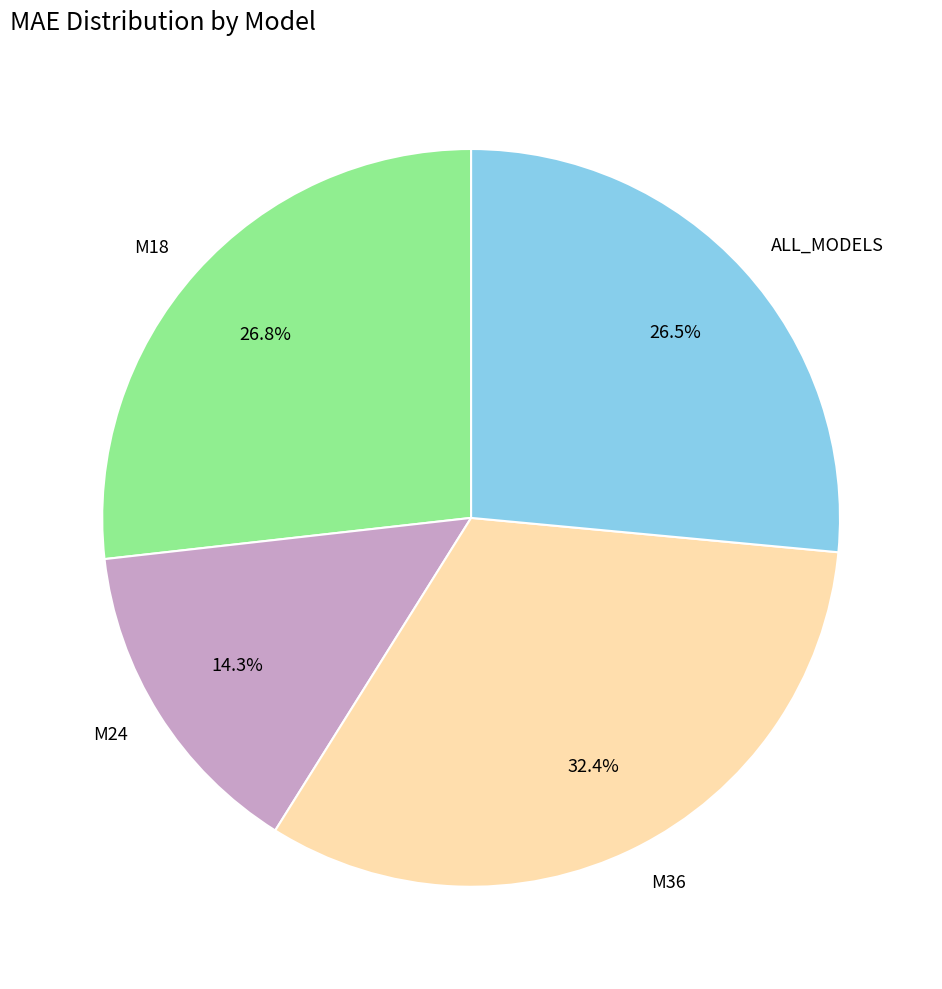

What is the smallest slice in the pie chart?

M24